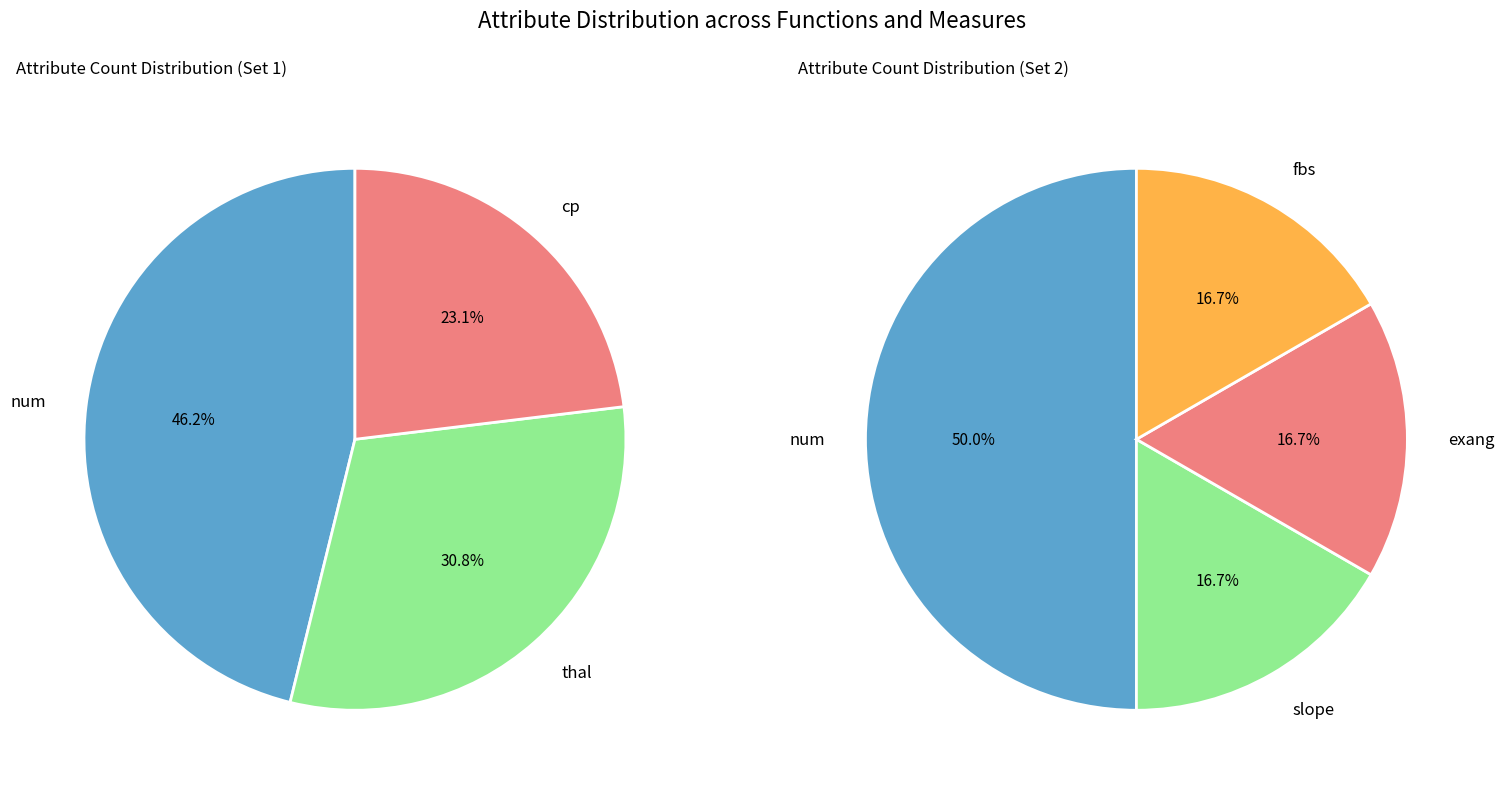

What is the largest slice in the pie chart?

num